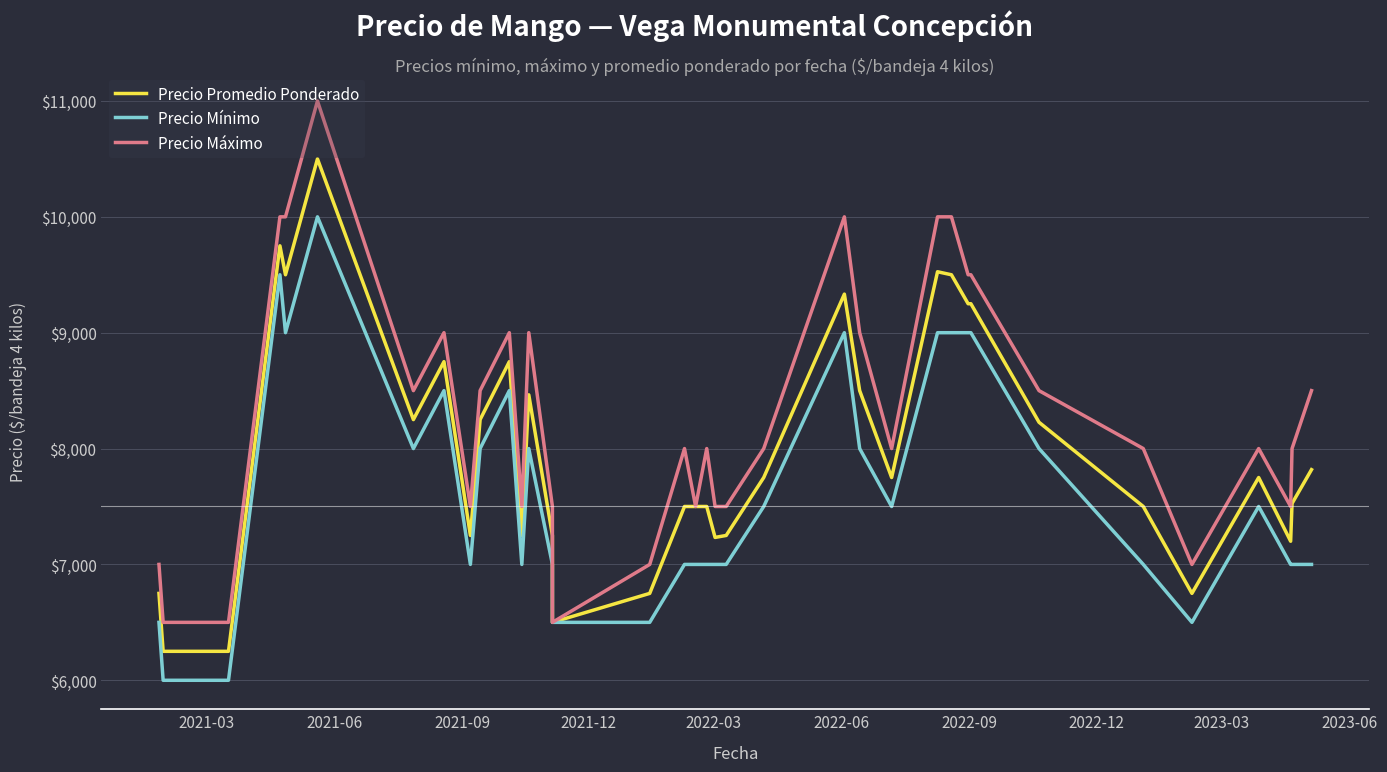

Is this an area chart (filled region under the line)?

No